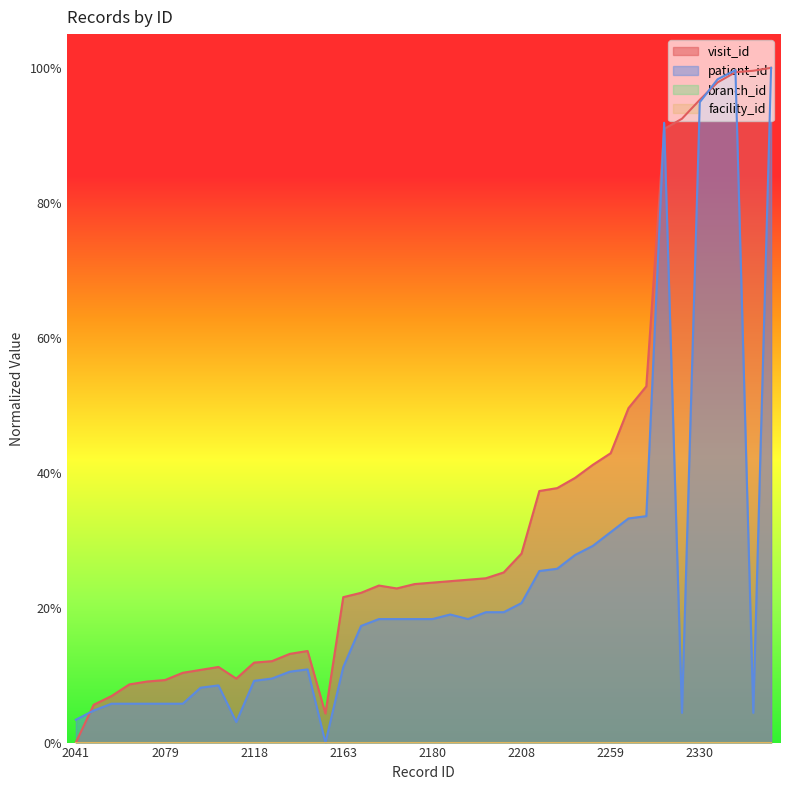

In visit_id, how many points are higher than both neighbors (excluding endpoints)?

3